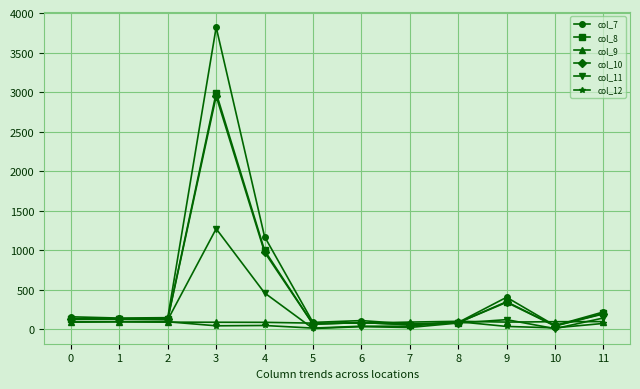

True or false: col_10 has more than 0 points higher than both neighbors.

True